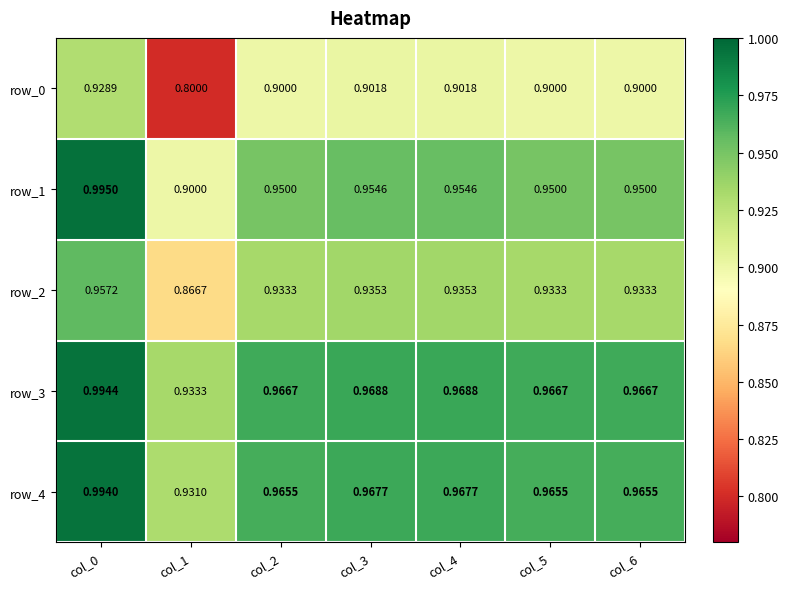

True or false: row_1 has a value of 0.9 at col_5.

True